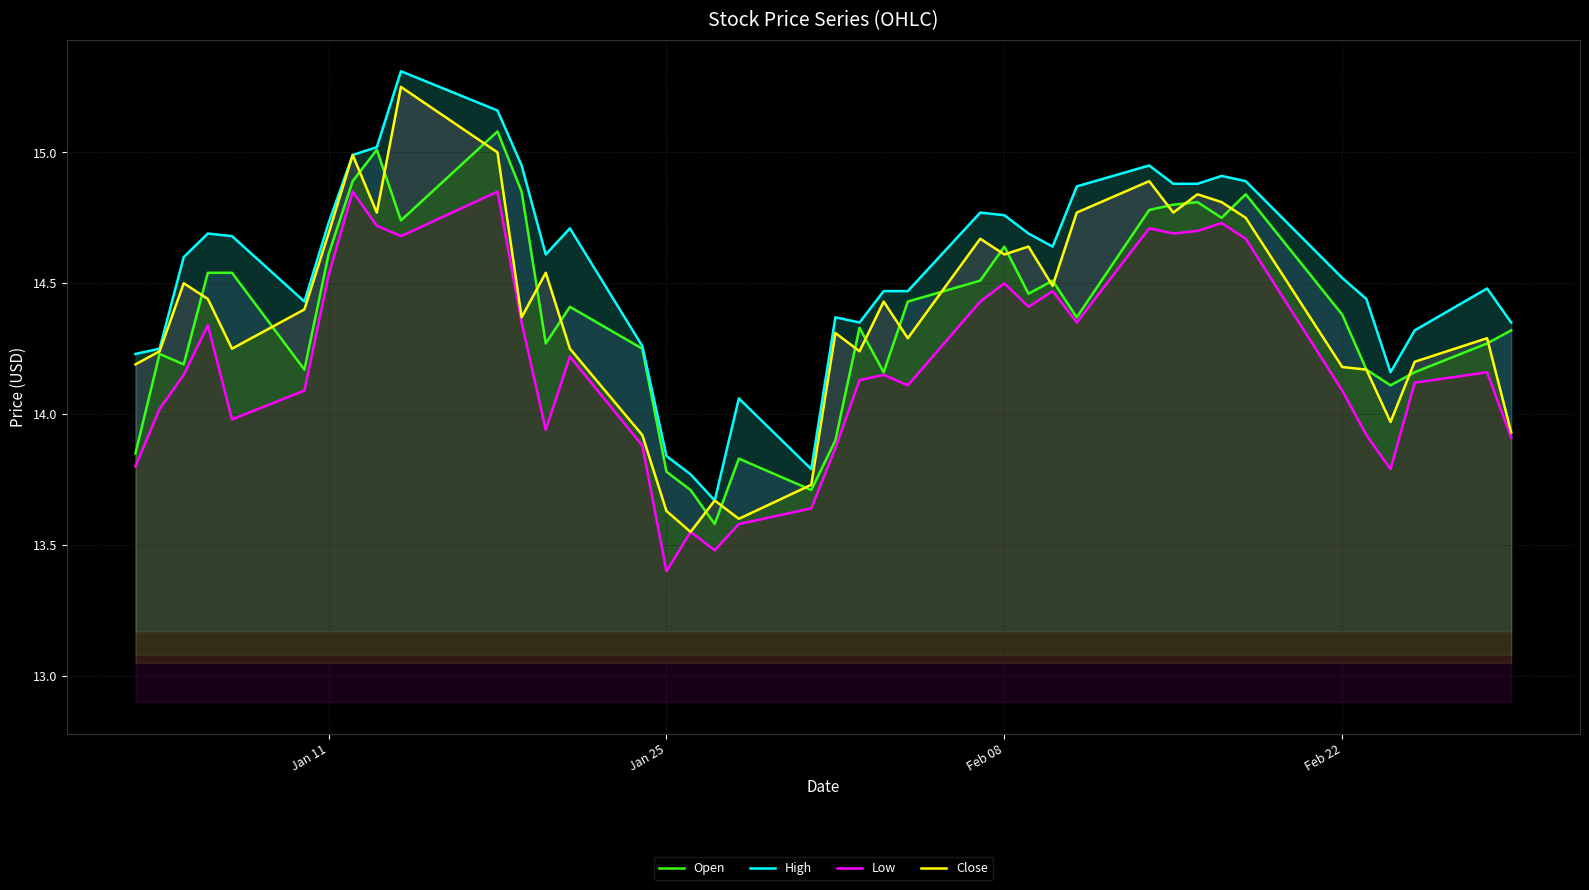

What is the maximum value shown in the chart?

15.3